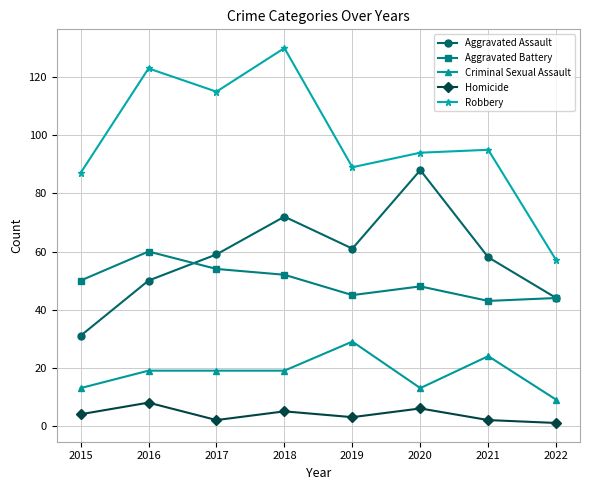

How many values in the Robbery series are below 95?

4